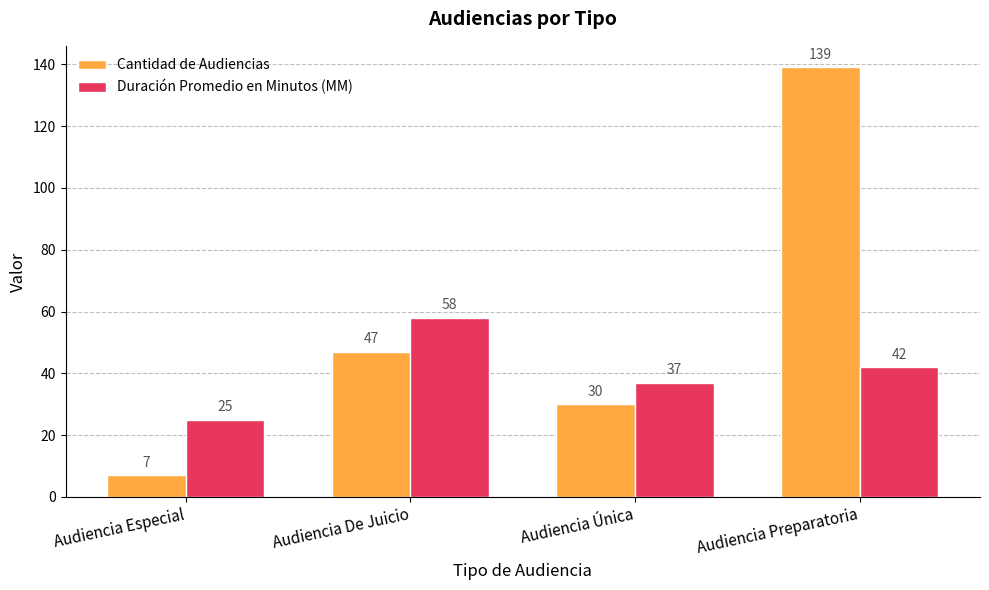

What is the value of the Cantidad de Audiencias bar at the 2nd from the left?

47